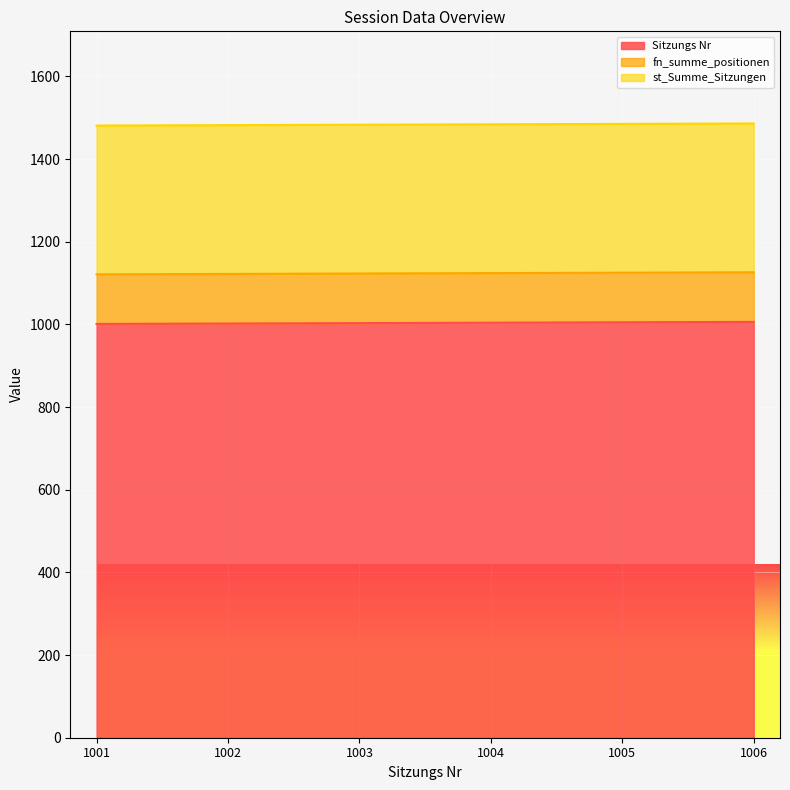

Which series has the widest spread of values?

Sitzungs Nr